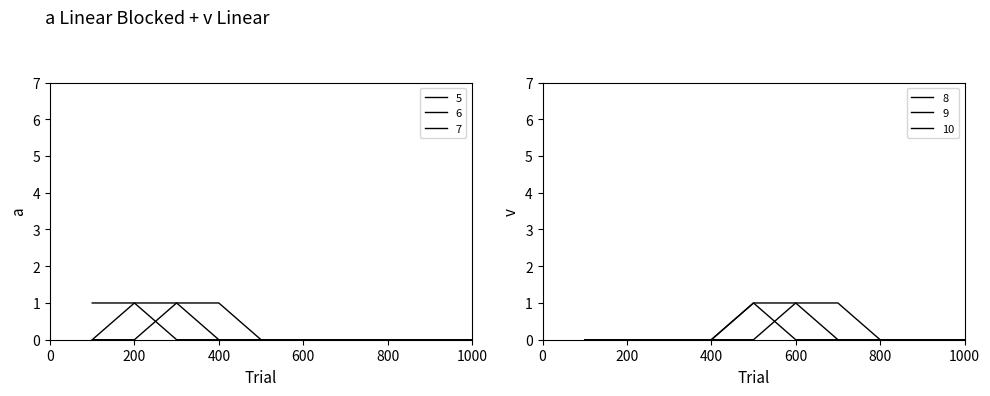

Which series has the largest total across all categories?

5